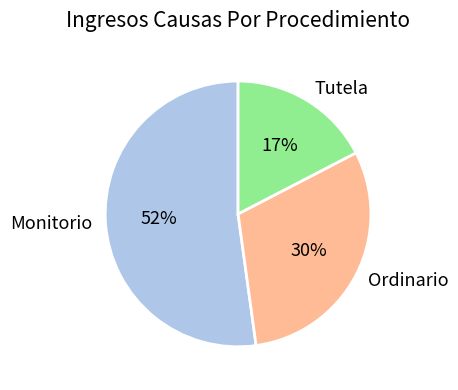

How many segments does this pie chart have?

3